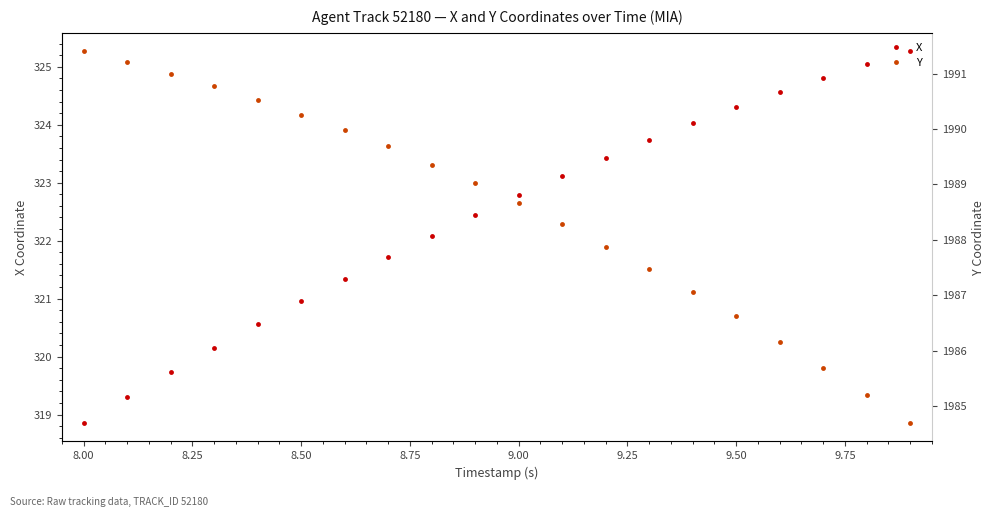

At how many categories does at least one series exceed 1905?

20